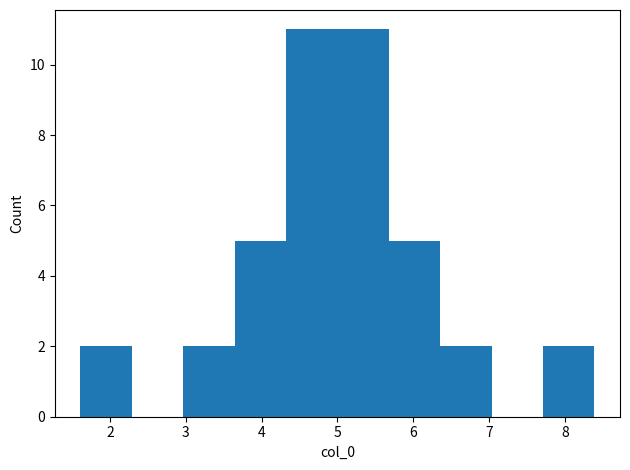

Reading left to right, list every bar in this chart as the range it spans on the x-axis followed by its height. Neither the bar edges nor the heights are printed on the chart, so give them approximately, as read against the axes.

1.6 to 2.3: 2
2.3 to 3.0: 0
3.0 to 3.6: 2
3.6 to 4.3: 5
4.3 to 5.0: 11
5.0 to 5.7: 11
5.7 to 6.4: 5
6.4 to 7.0: 2
7.0 to 7.7: 0
7.7 to 8.4: 2